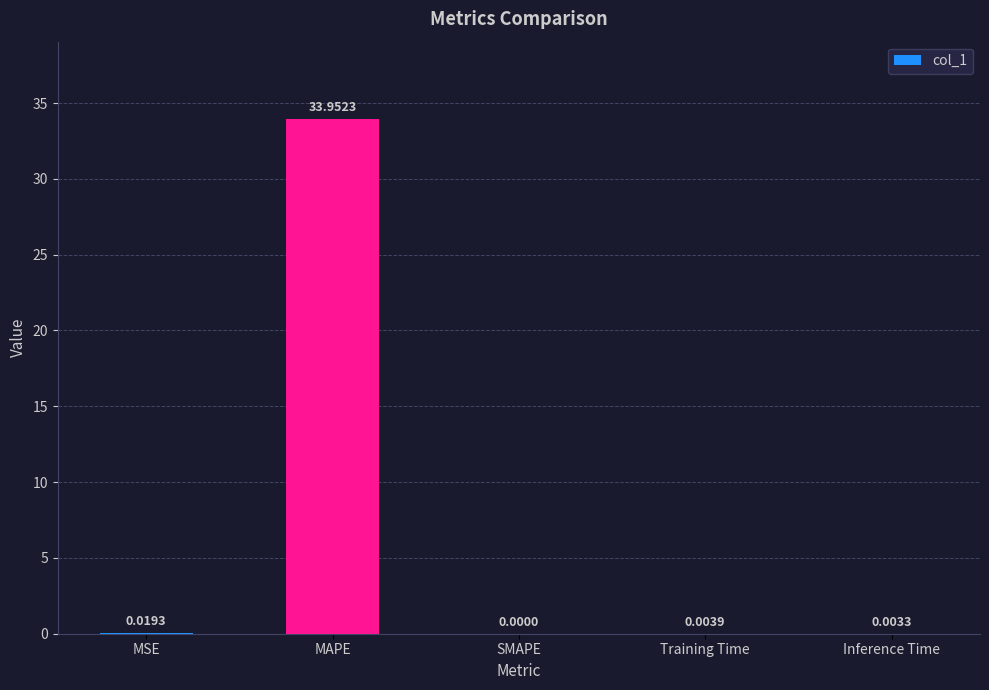

At which label is the value closest to 16?

MSE